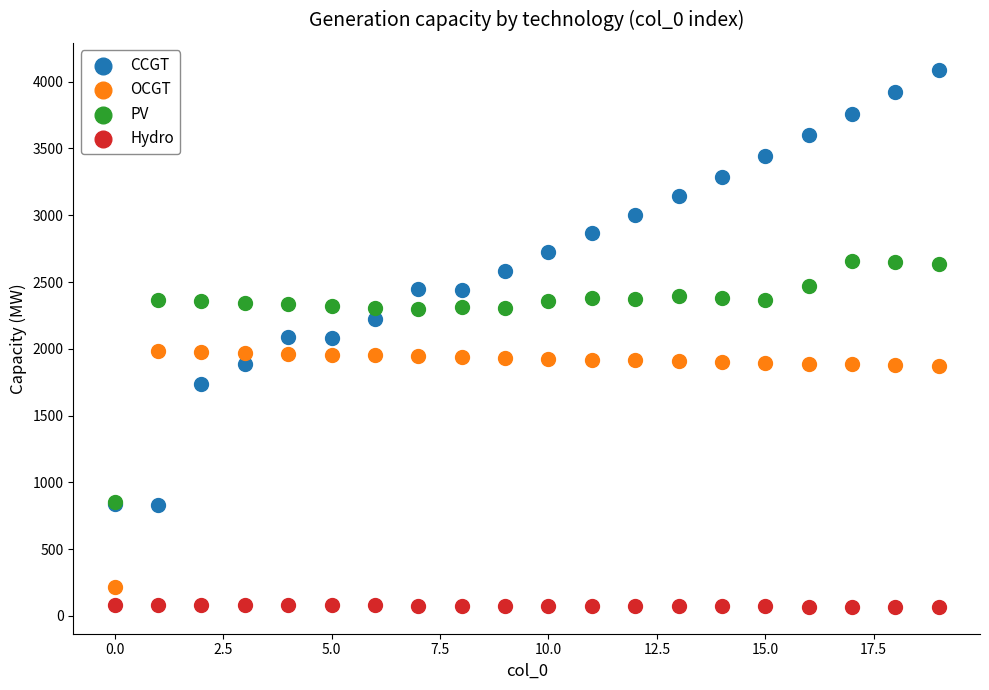

Which series contains the highest Y value?

CCGT